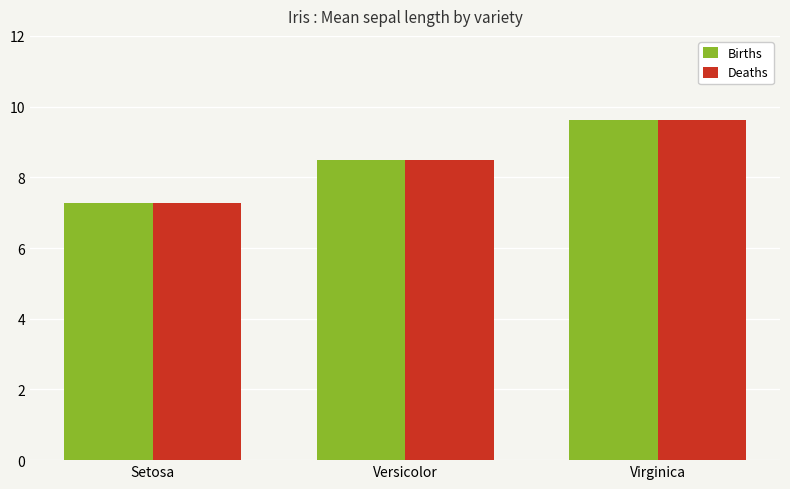

Reading left to right, what are all the values shown in this chart?

Births: Setosa=7.3	Versicolor=8.5	Virginica=9.6
Deaths: Setosa=7.3	Versicolor=8.5	Virginica=9.6